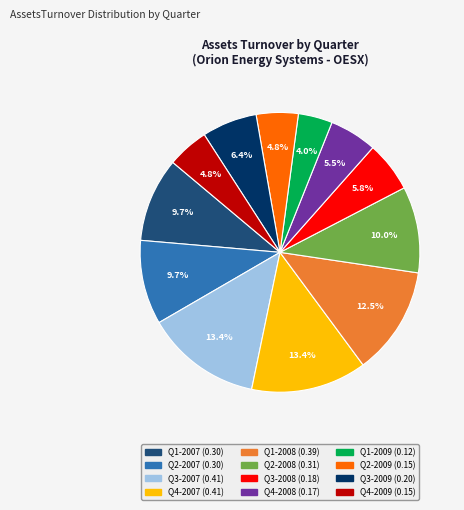

To the nearest percent, what is the difference between the largest and smallest slice percentages?

9%